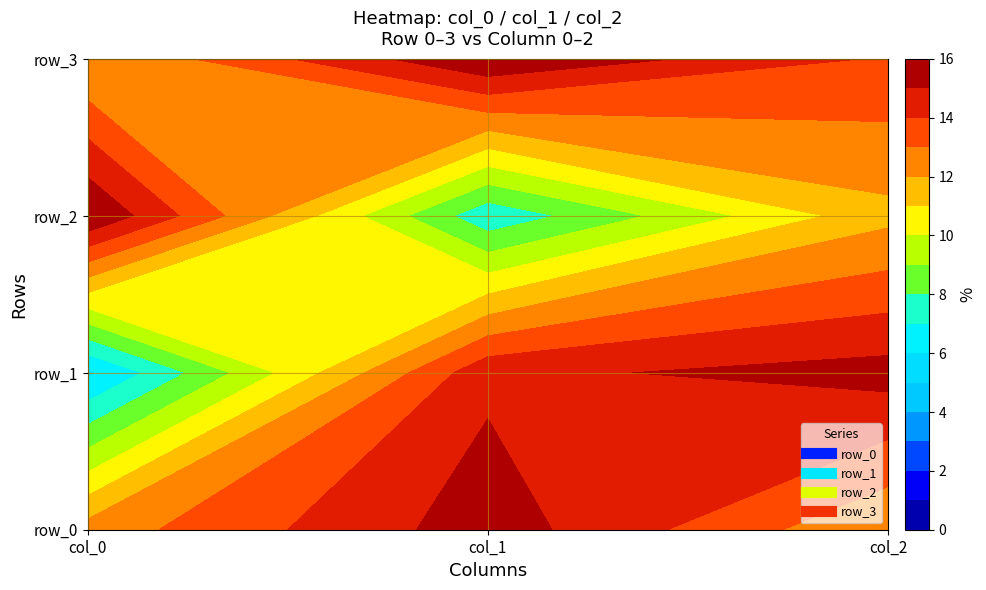

Rank the categories by row_2 value from highest to lowest.

col_0, col_2, col_1